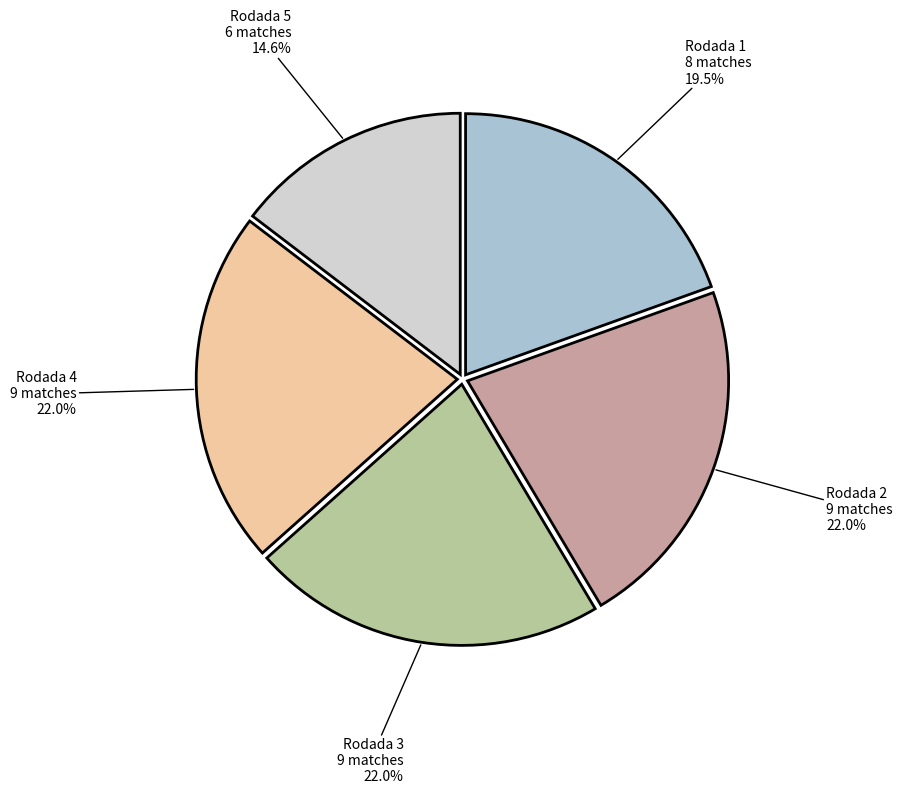

Does any single category account for the majority?

No